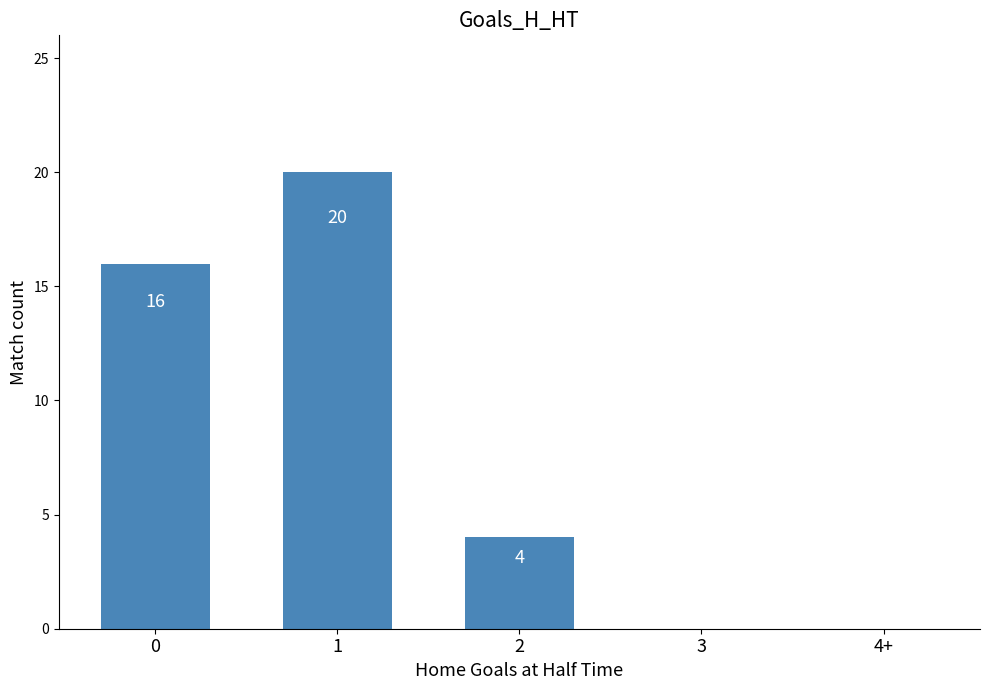

How many values are above zero?

3